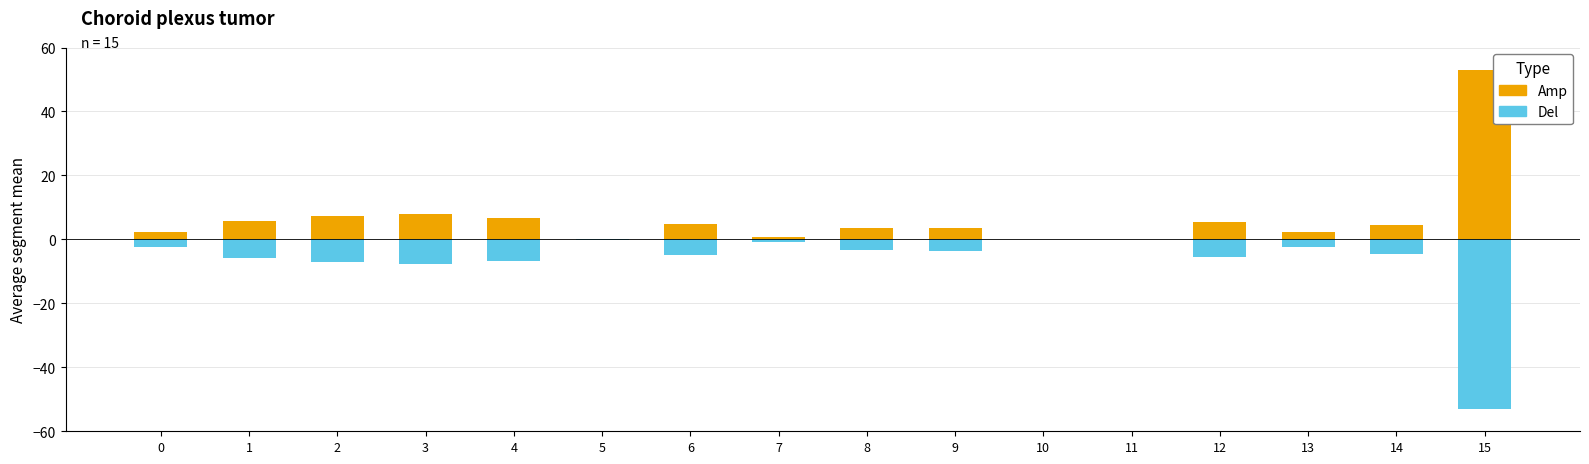

Which series has the widest spread of values?

Amp